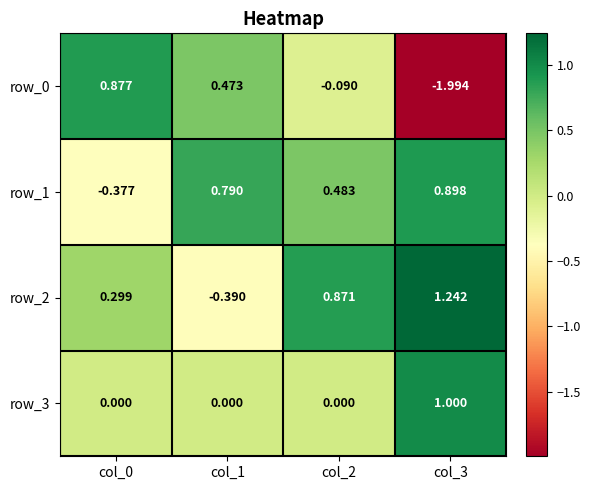

Is the value of row_2 at col_0 greater than the value of row_0 at col_2?

Yes